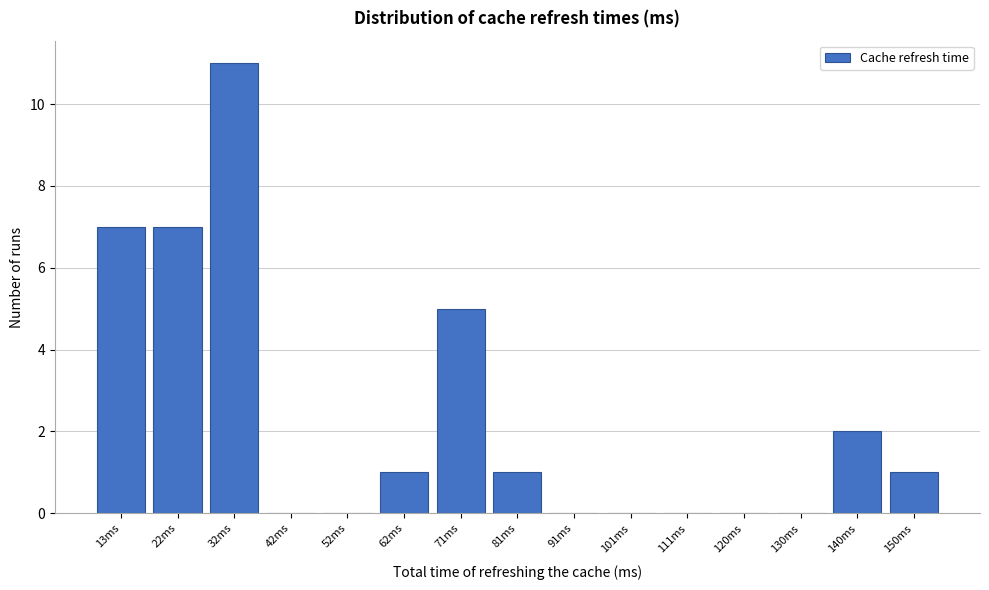

Reading right to left, extract all data points from this chart.

150ms=1	140ms=2	130ms=0	120ms=0	111ms=0	101ms=0	91ms=0	81ms=1	71ms=5	62ms=1	52ms=0	42ms=0	32ms=11	22ms=7	13ms=7